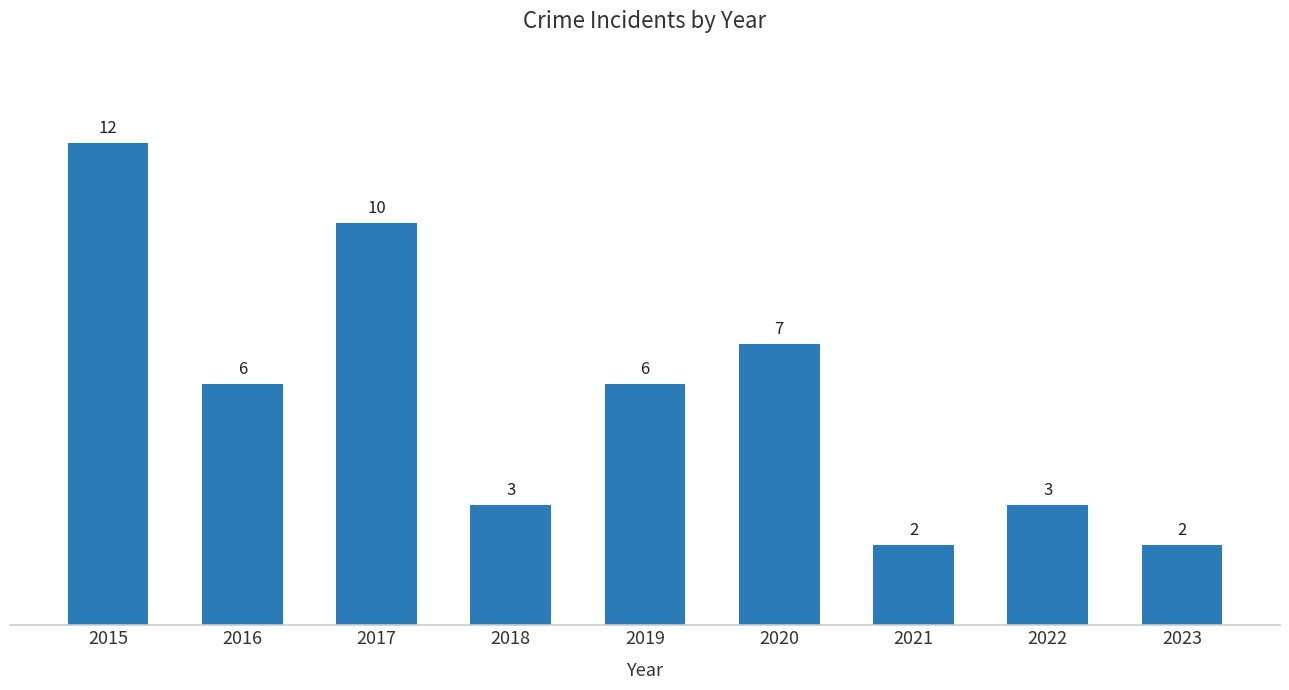

True or false: the data shows 10 at 2016.

False